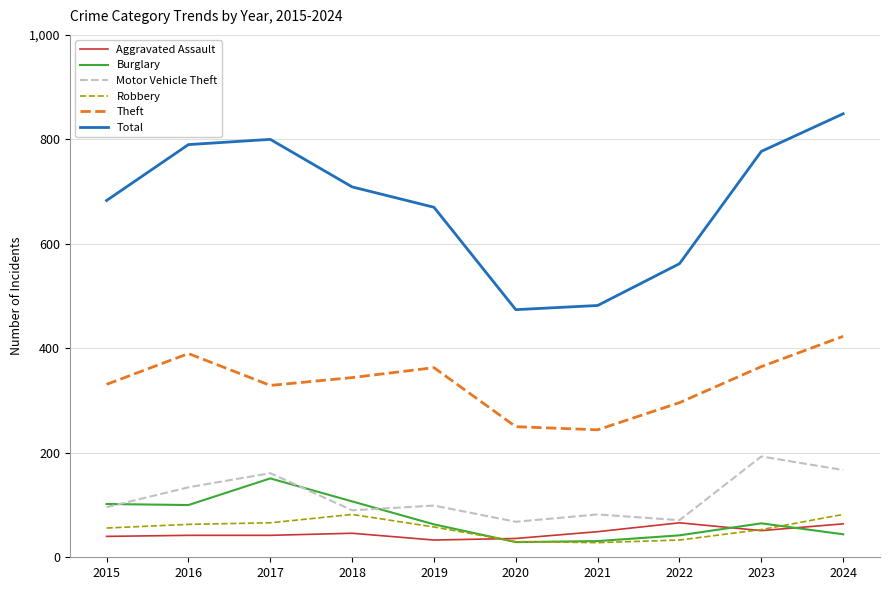

What is the maximum value for Motor Vehicle Theft?

193